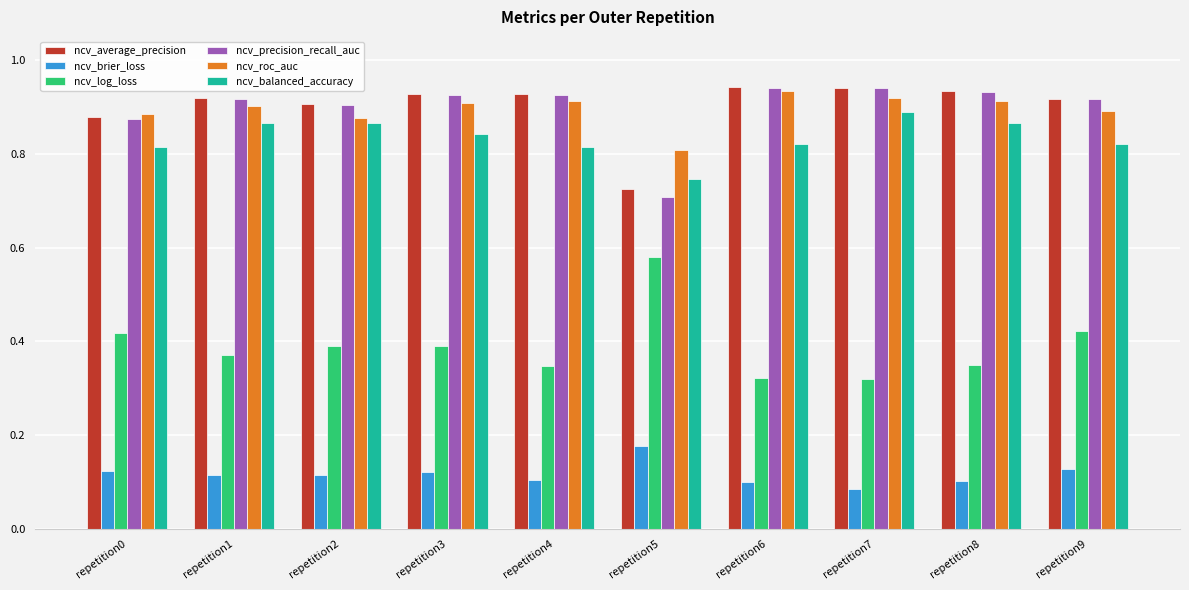

What is the sum of all ncv_roc_auc values?

9.0